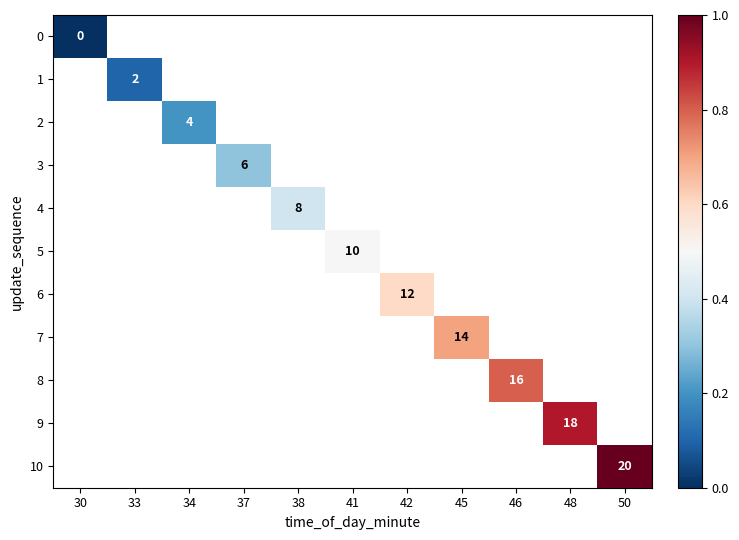

Between 37 and 48, which is larger?

48